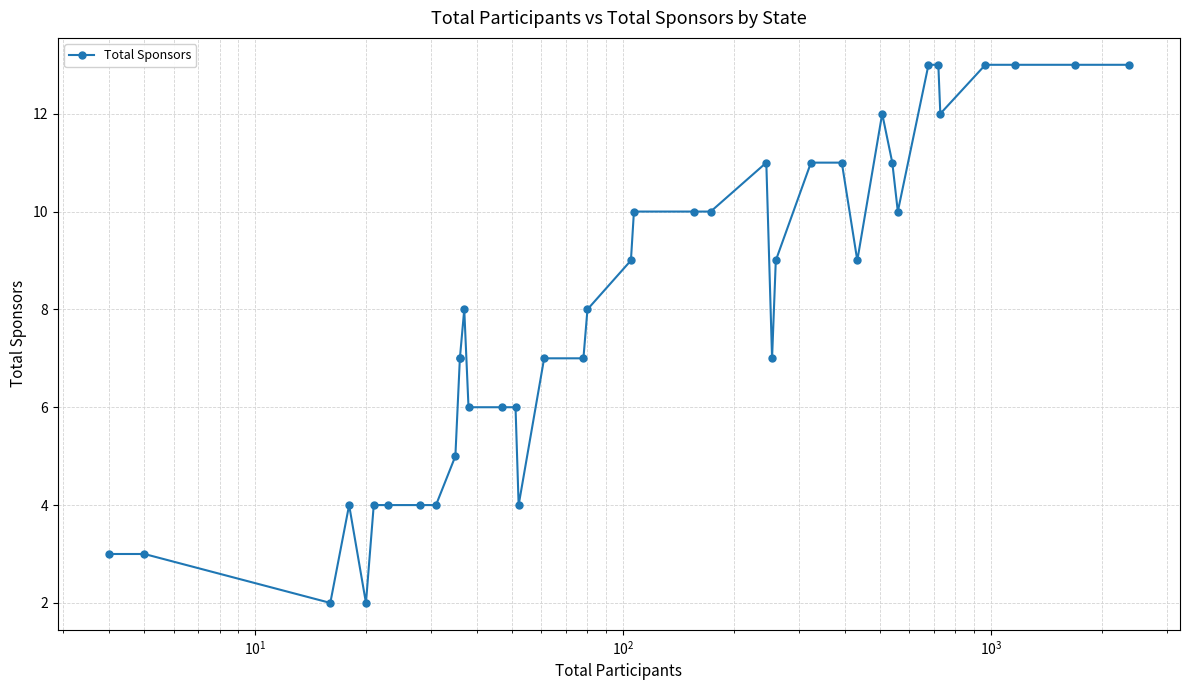

What is the smallest value displayed?

2